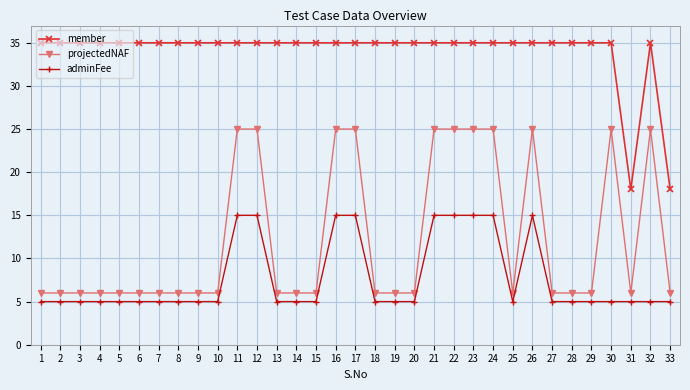

True or false: adminFee and member cross at least once.

False